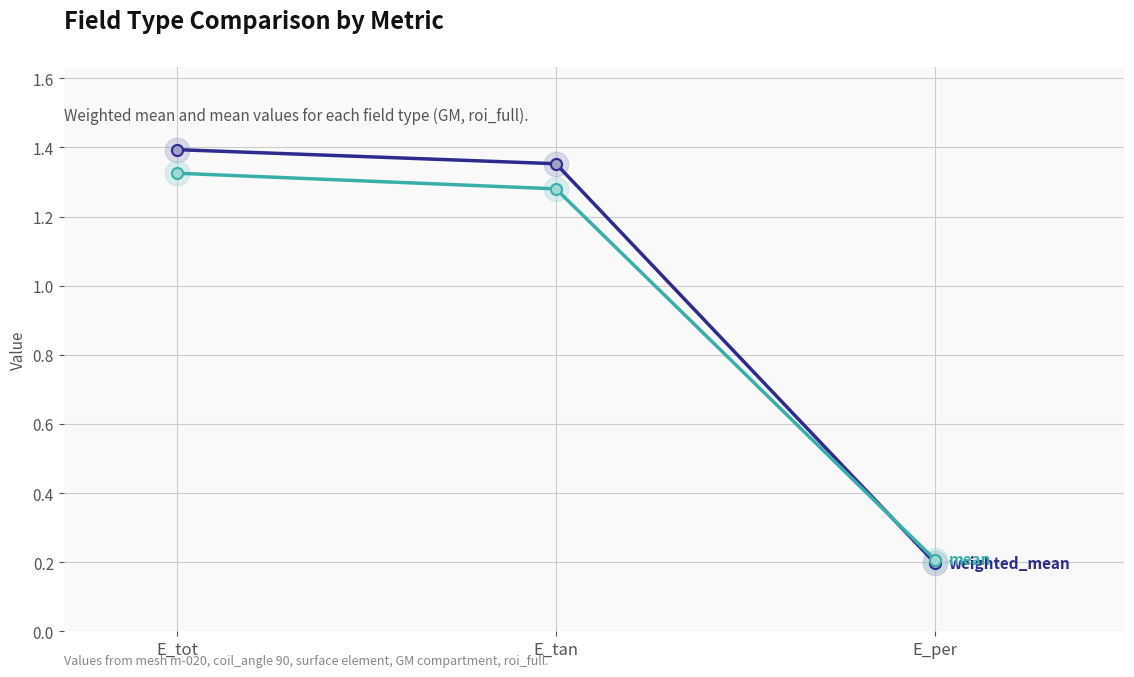

What is the smallest value displayed?

0.2